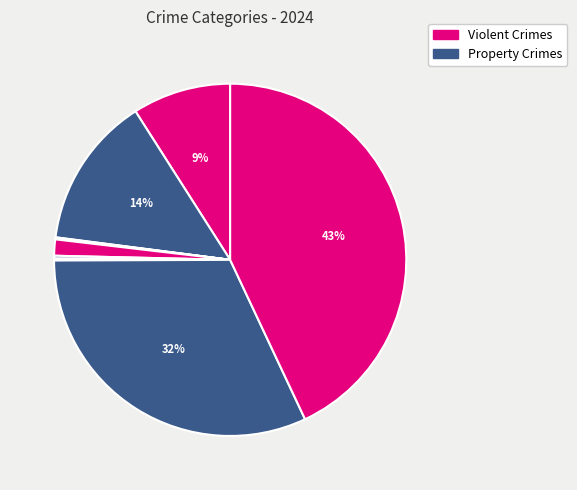

Count the number of slices in the pie.

9